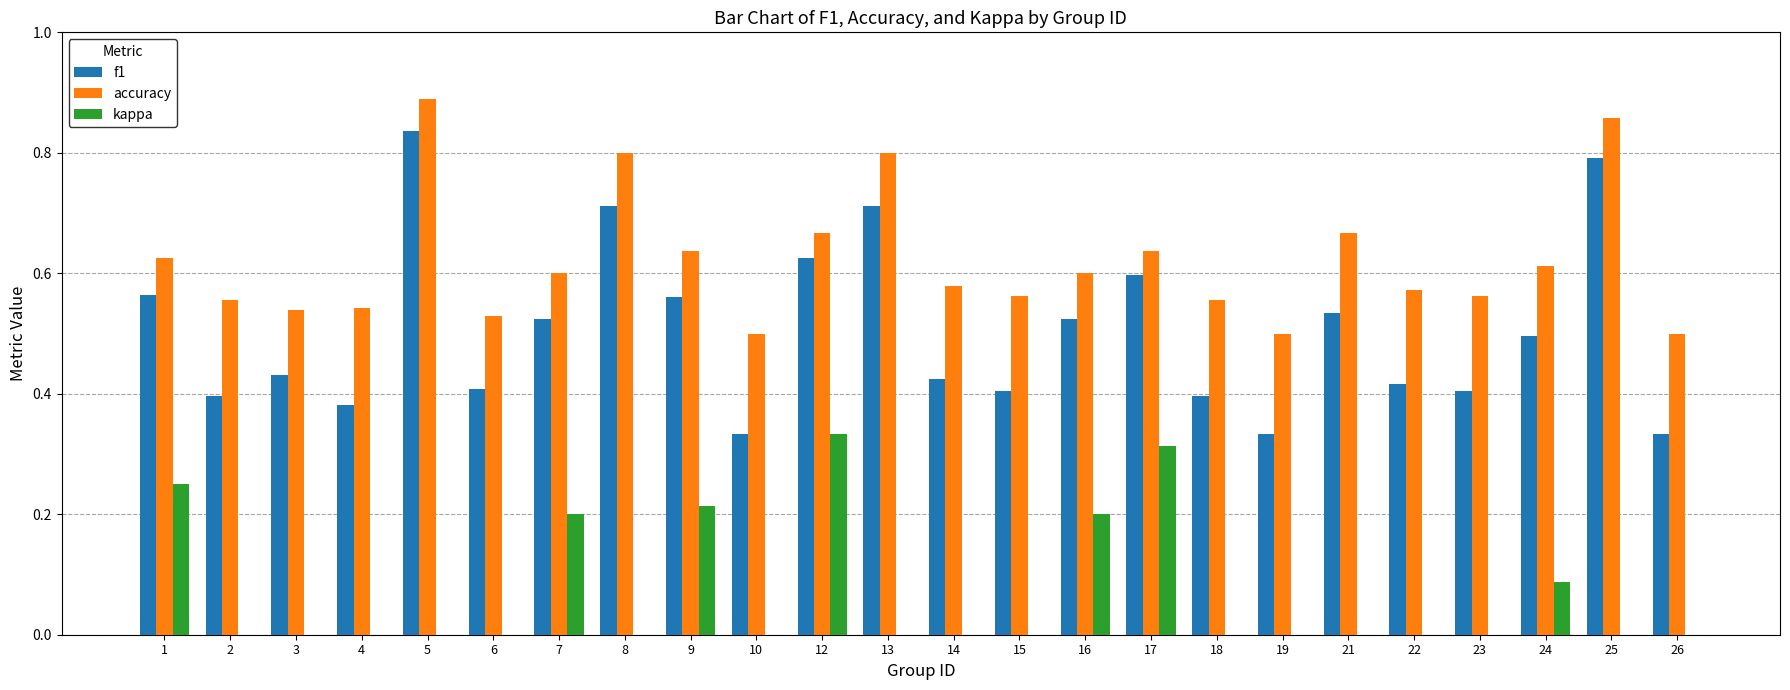

Is it true that kappa equals 0.0 at 5?

True